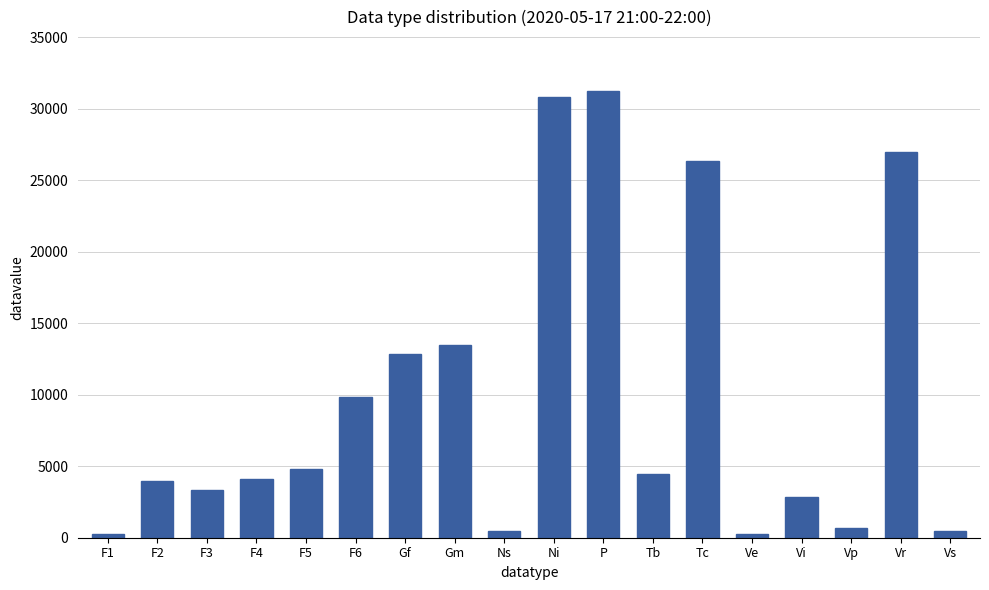

What is the difference between the values at Vr and F1?

26756